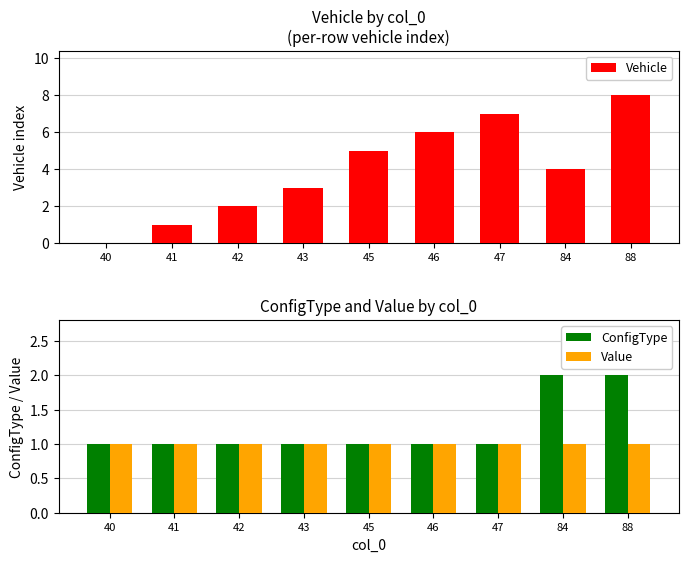

Between 41 and 46, which is larger?

46